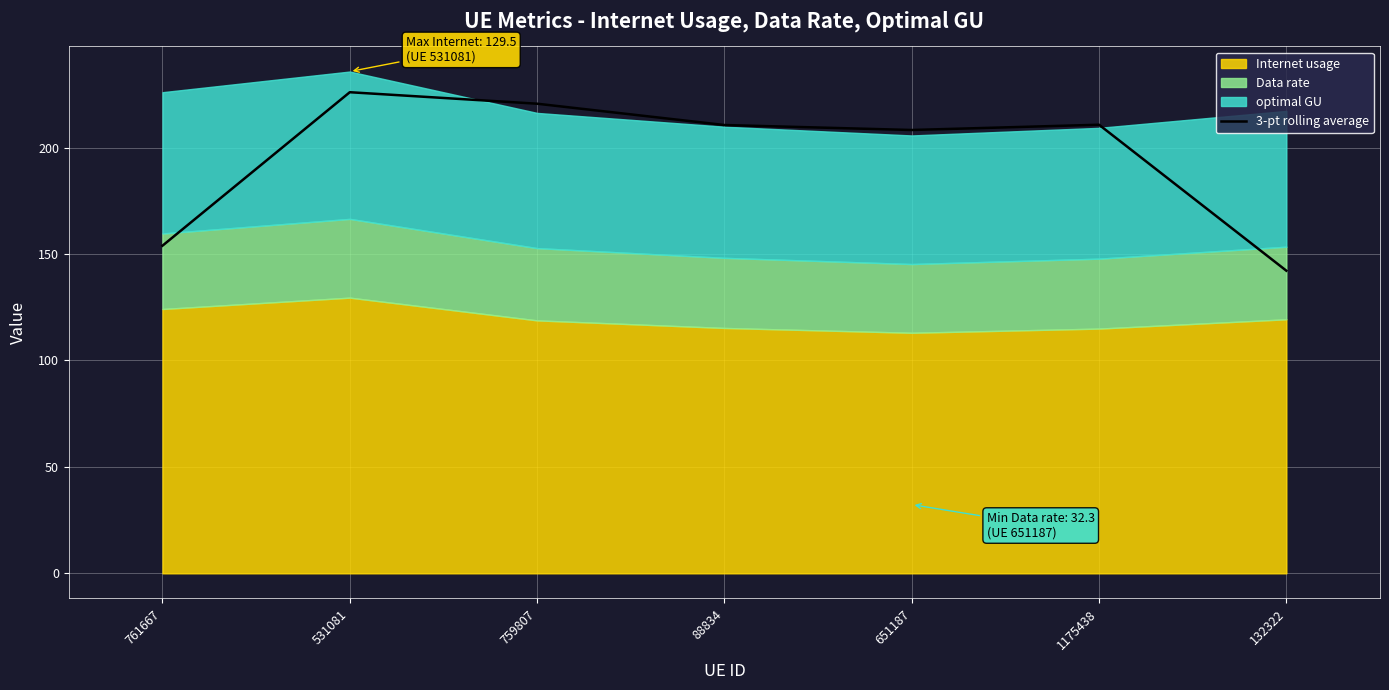

What is the maximum value for 3-pt rolling average?

226.0